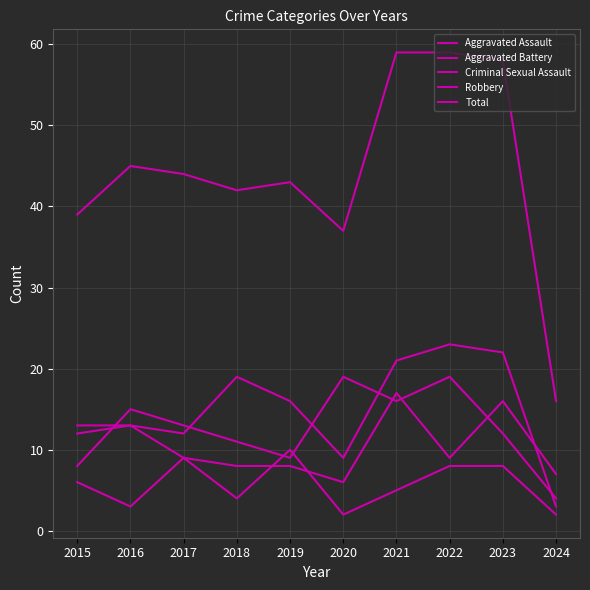

At which label is Aggravated Assault closest to 13?

2016